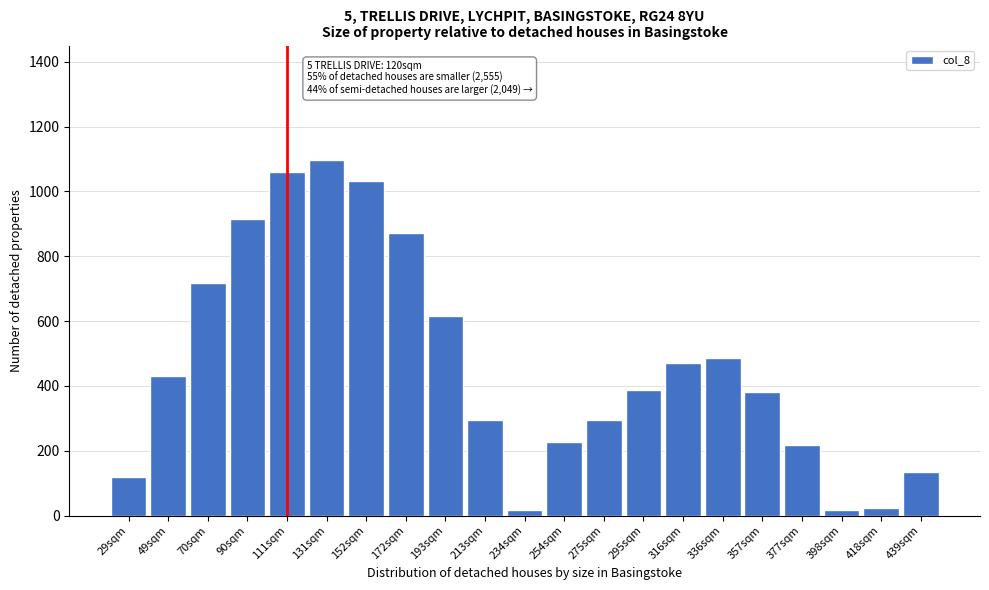

Is it true that the value at 439sqm is 241.1?

False